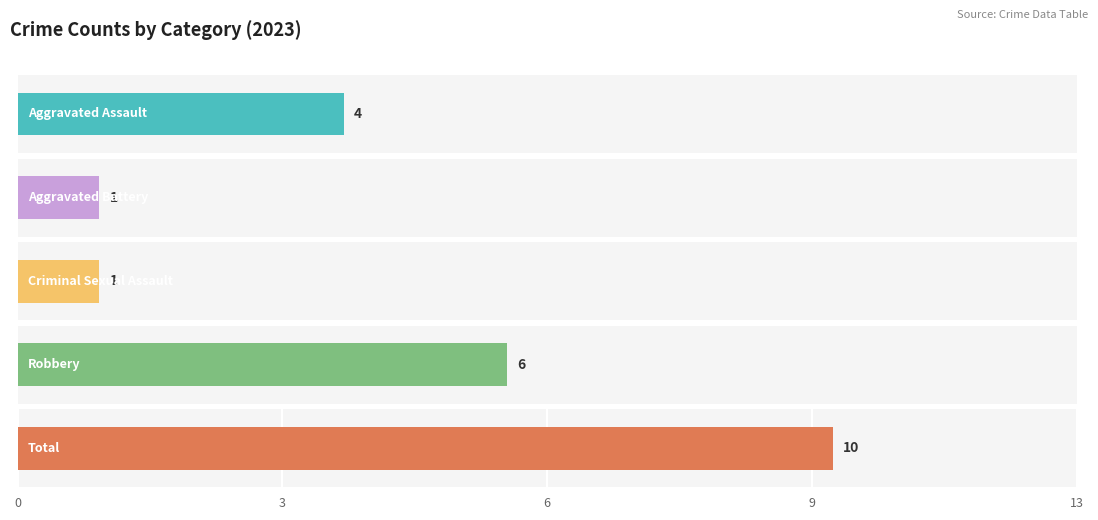

How many data points in Total are less than 8?

4